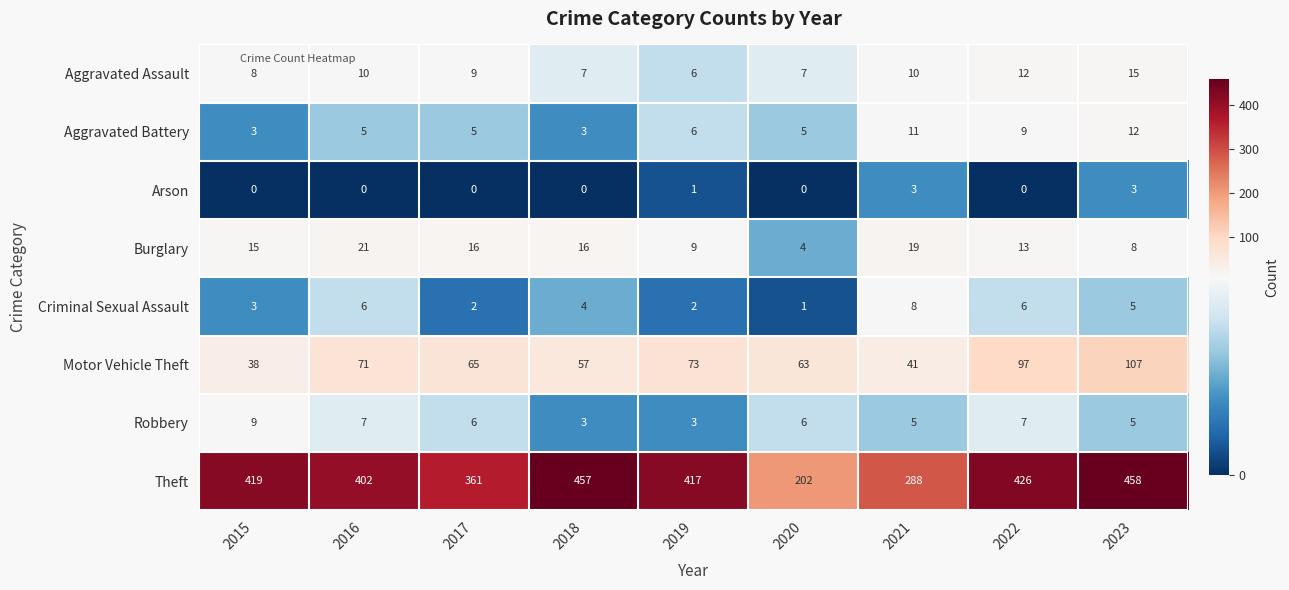

What is the difference between the maximum and minimum values in the Motor Vehicle Theft series?

69